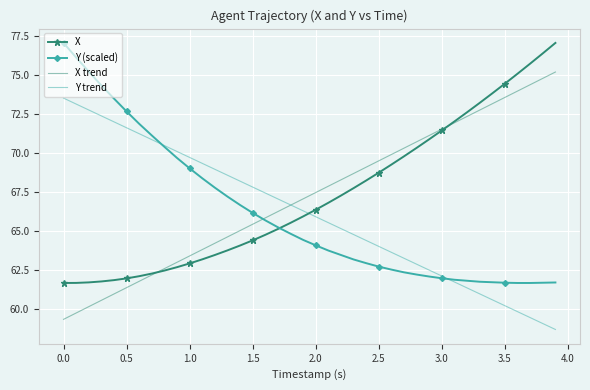

What is the smallest value displayed?

58.7